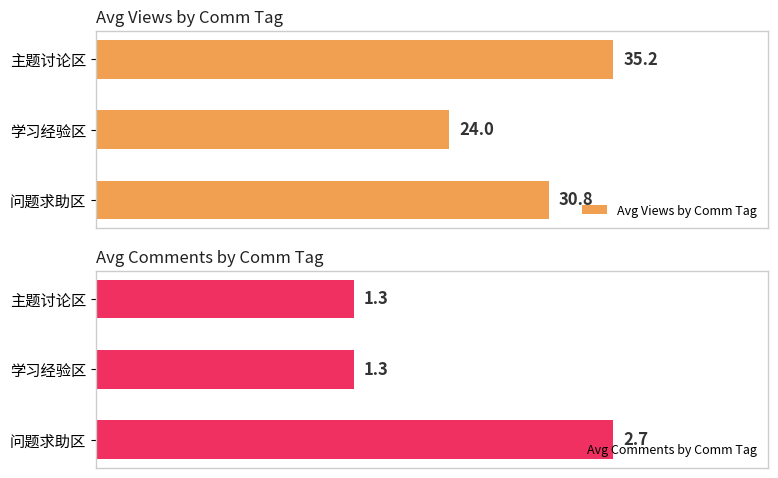

List the series in order of their overall mean, lowest first.

Avg Comments by Comm Tag, Avg Views by Comm Tag